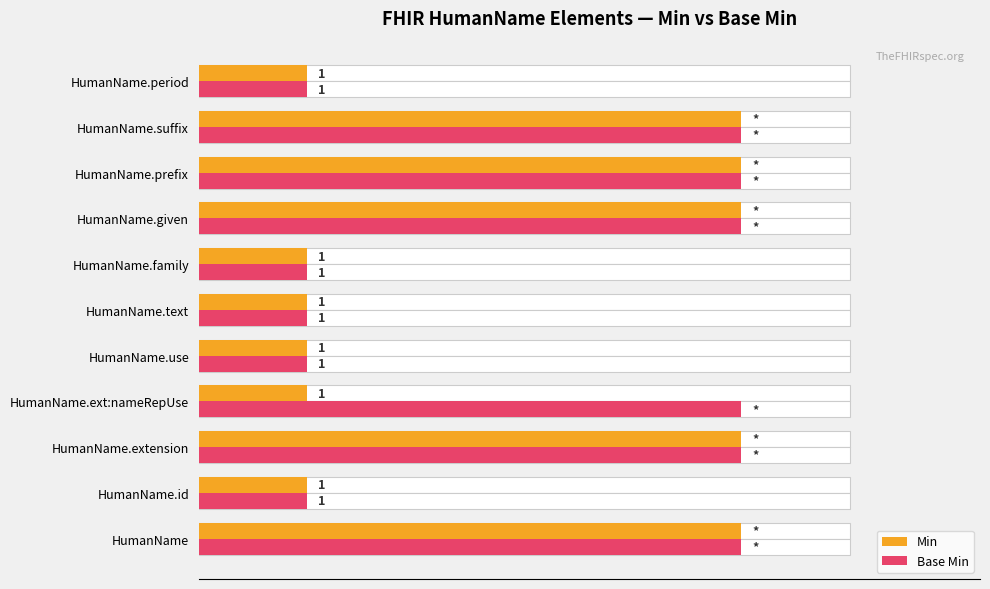

At how many categories does at least one series exceed 2?

6